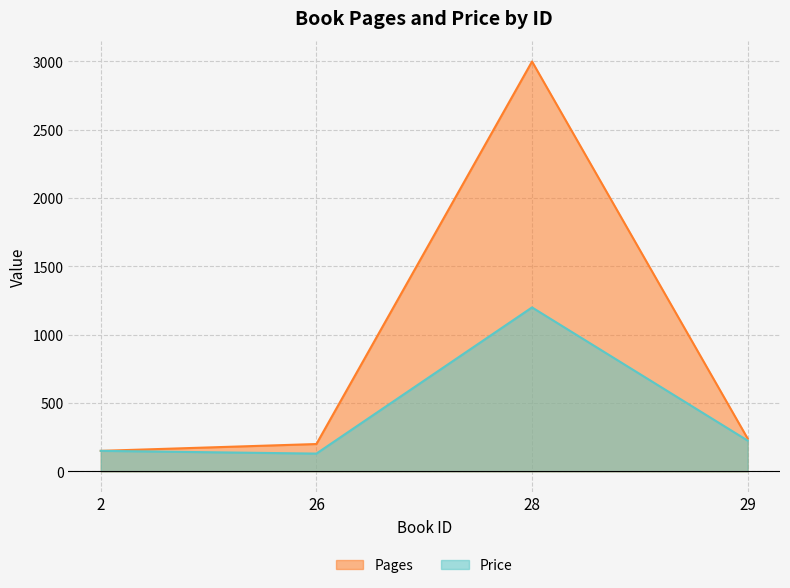

List the series in order of their peak value, lowest first.

Price, Pages